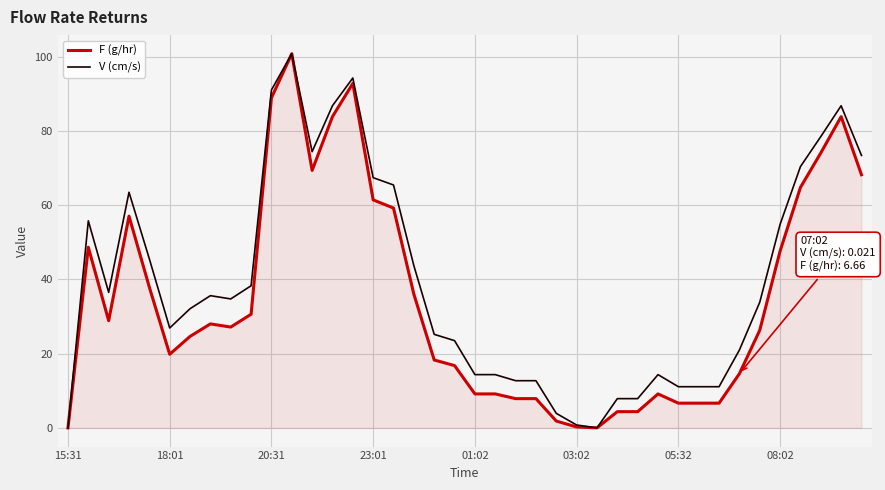

What is the maximum value for V (cm/s)?

100.8